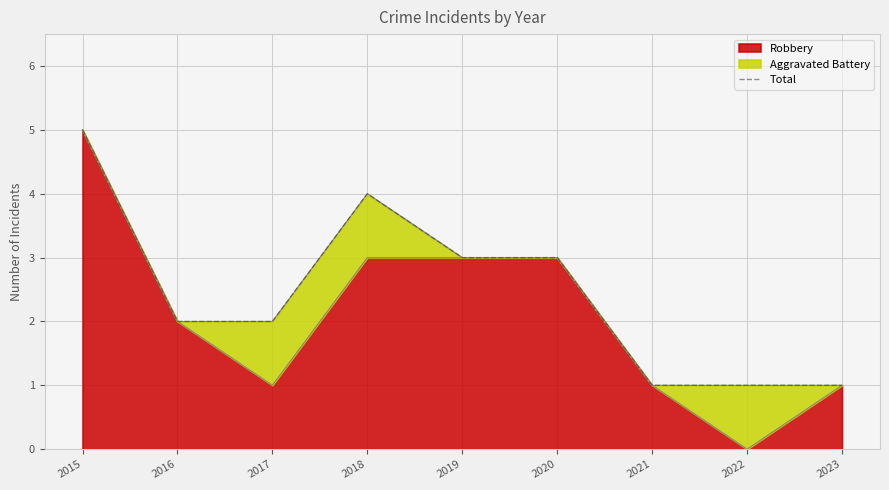

The chart shows a value of 1 at 2016. True or false?

False